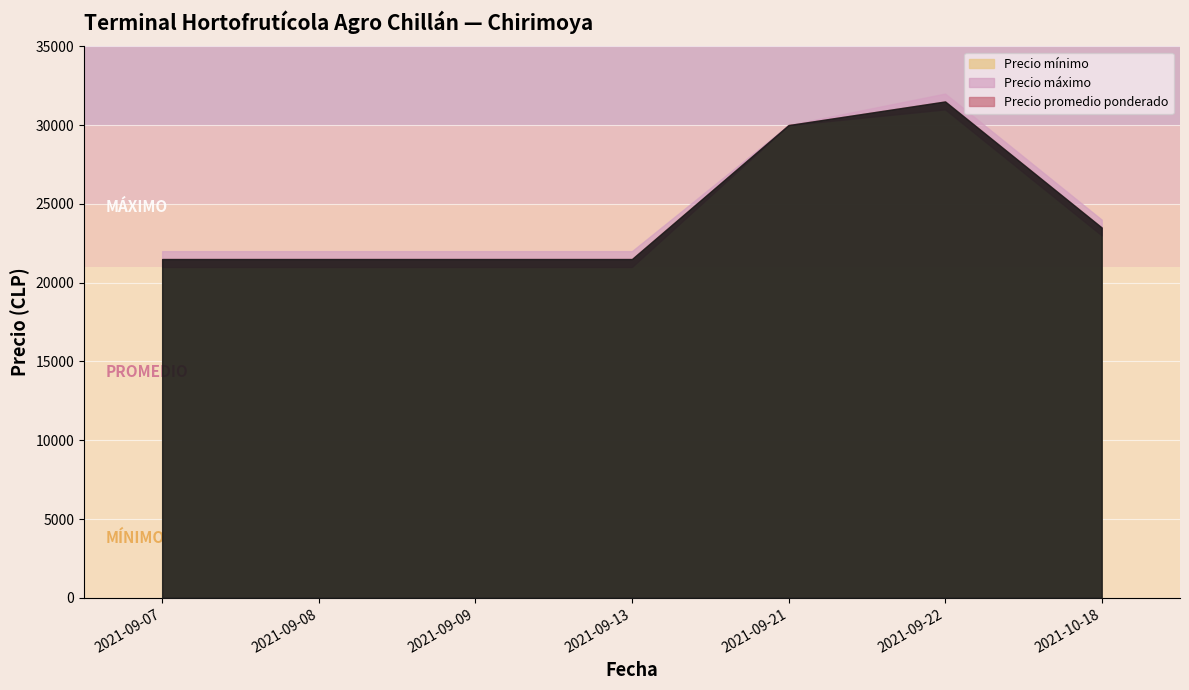

What is the label of the 7th point from the left?

2021-10-18